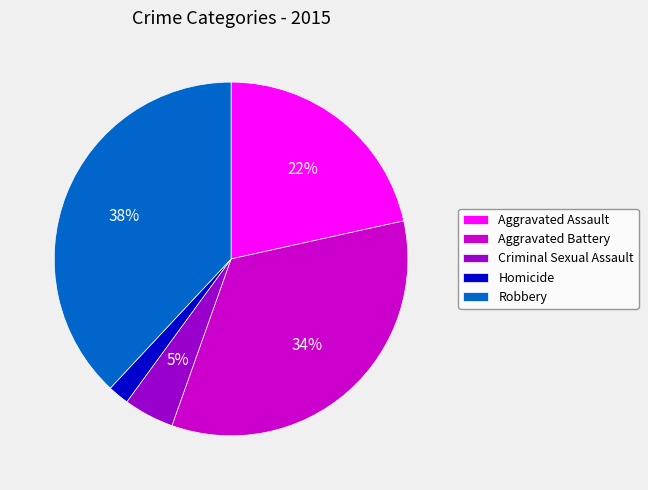

Rank the categories by value from highest to lowest.

Robbery, Aggravated Battery, Aggravated Assault, Criminal Sexual Assault, Homicide